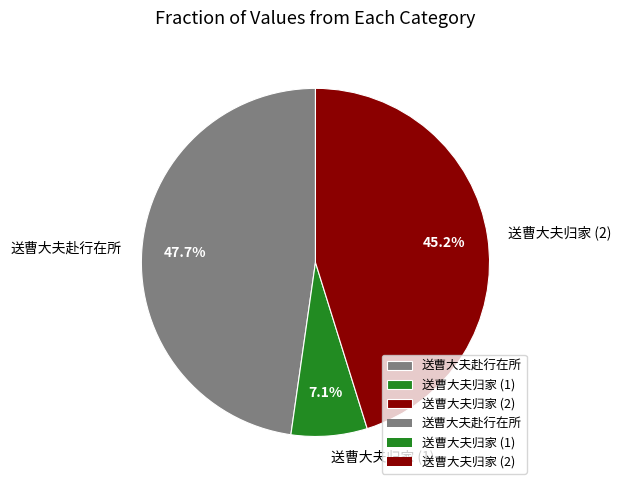

What is the largest slice in the pie chart?

送曹大夫赴行在所